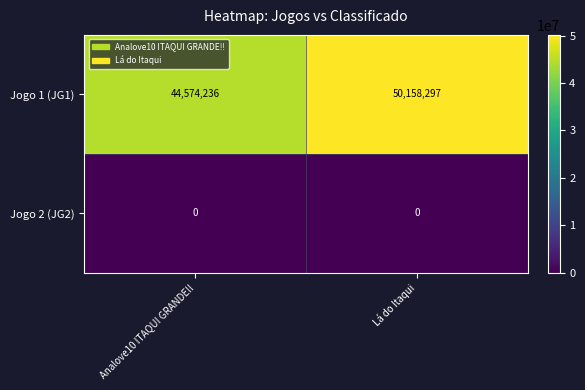

At which category is the sum across all series the highest?

Lá do Itaqui